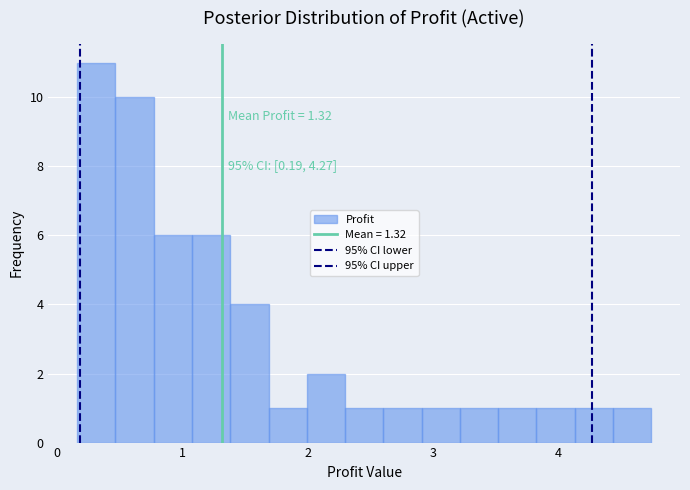

Around what value on the x-axis is the tallest bar? Give the approximate position of its centre, as read against the axis.

0.3